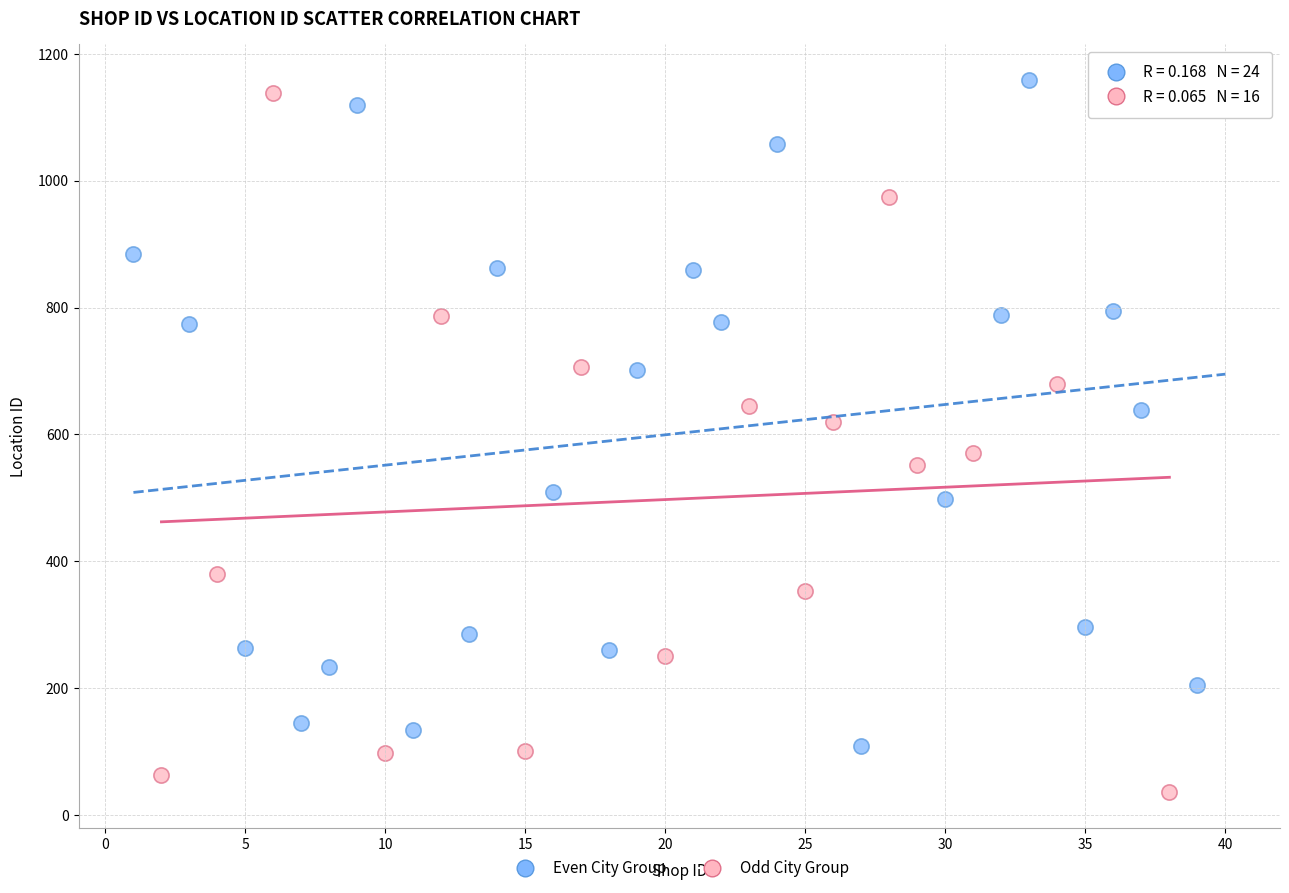

Which series has the largest Y range (max minus min)?

Odd City Group